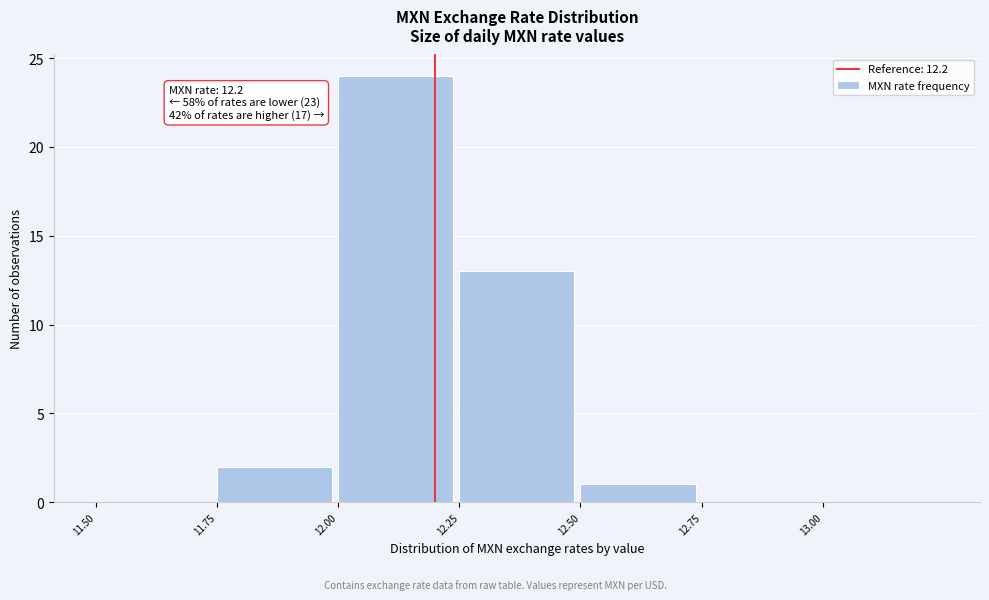

Over which range of the x-axis is the bar tallest?

12.00 to 12.25